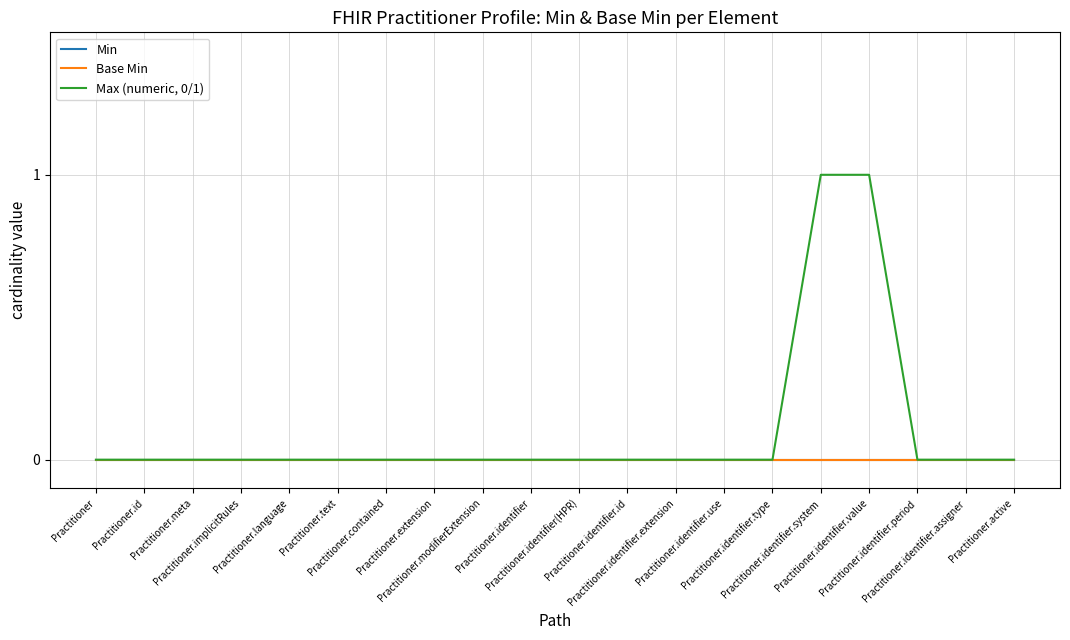

Between Practitioner and Practitioner.identifier.value, which series saw the biggest shift?

Max (numeric, 0/1)